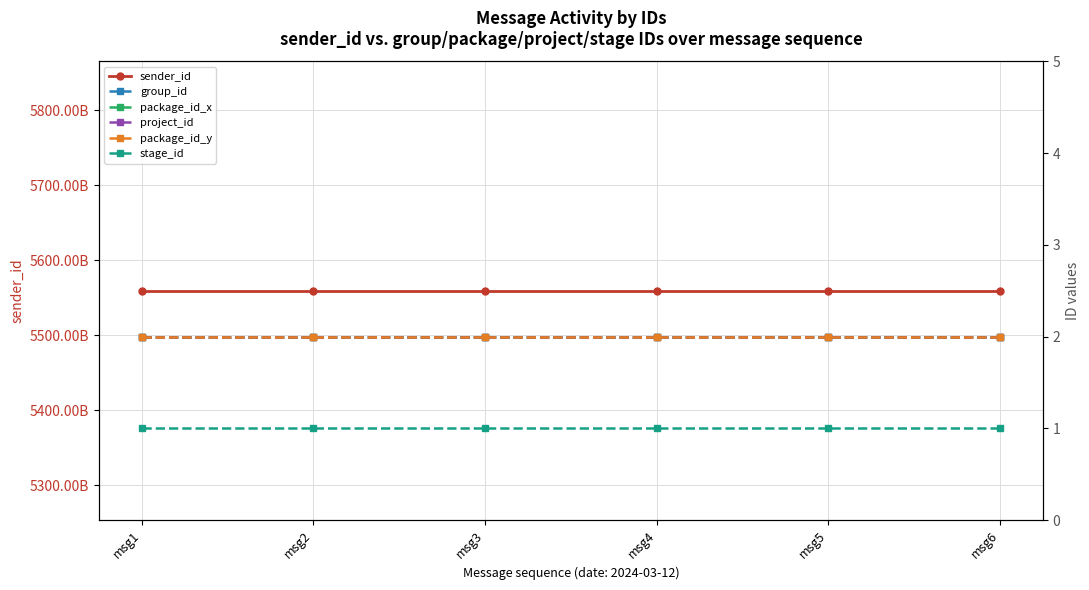

True or false: sender_id and group_id cross at least once.

False